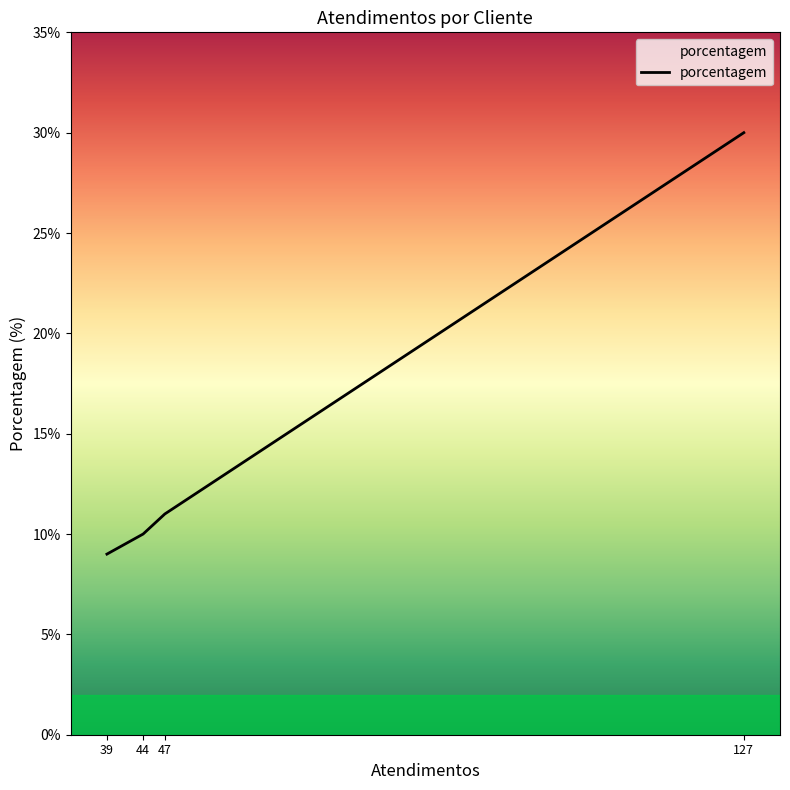

True or false: there are more than 2 points higher than both neighbors.

False